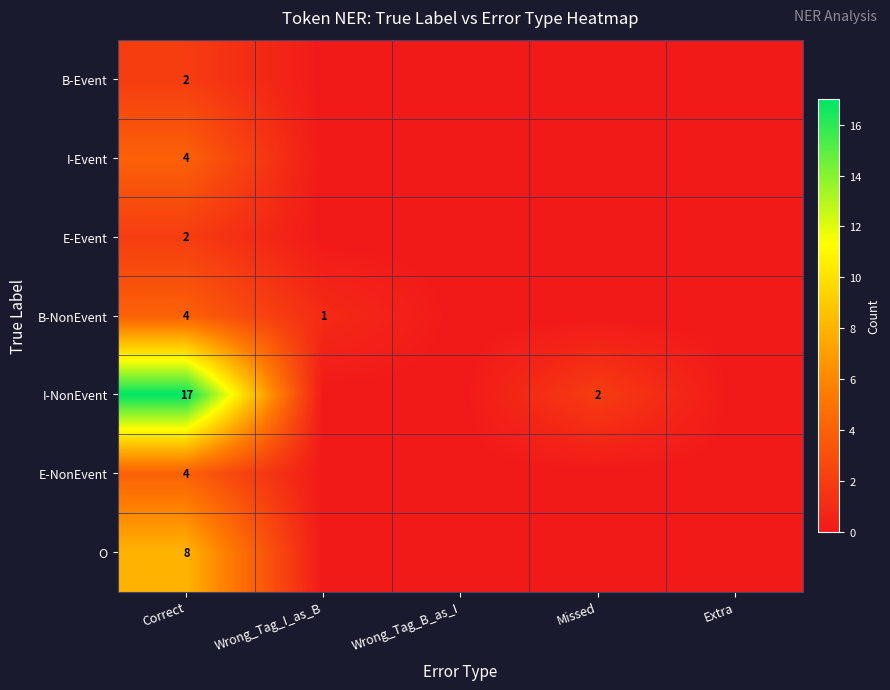

What is the maximum value shown in the chart?

17